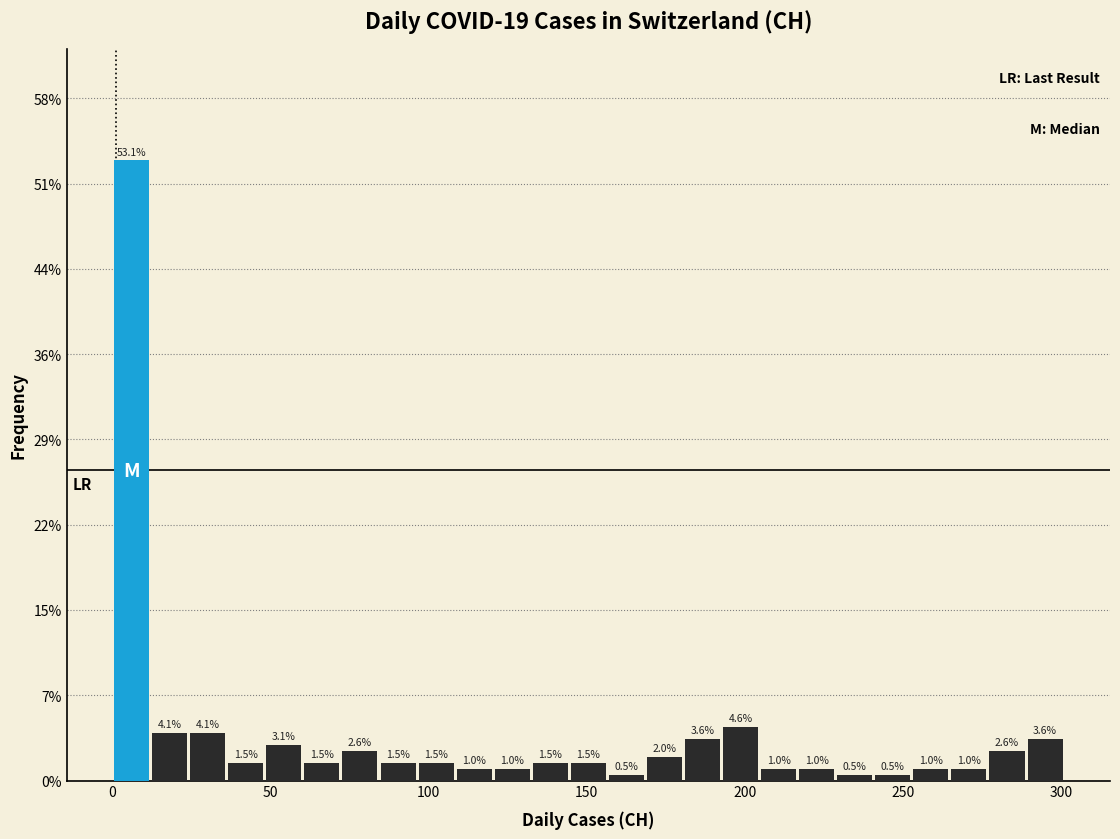

Read against the x-axis, roughly where is the centre of the tallest bar?

5